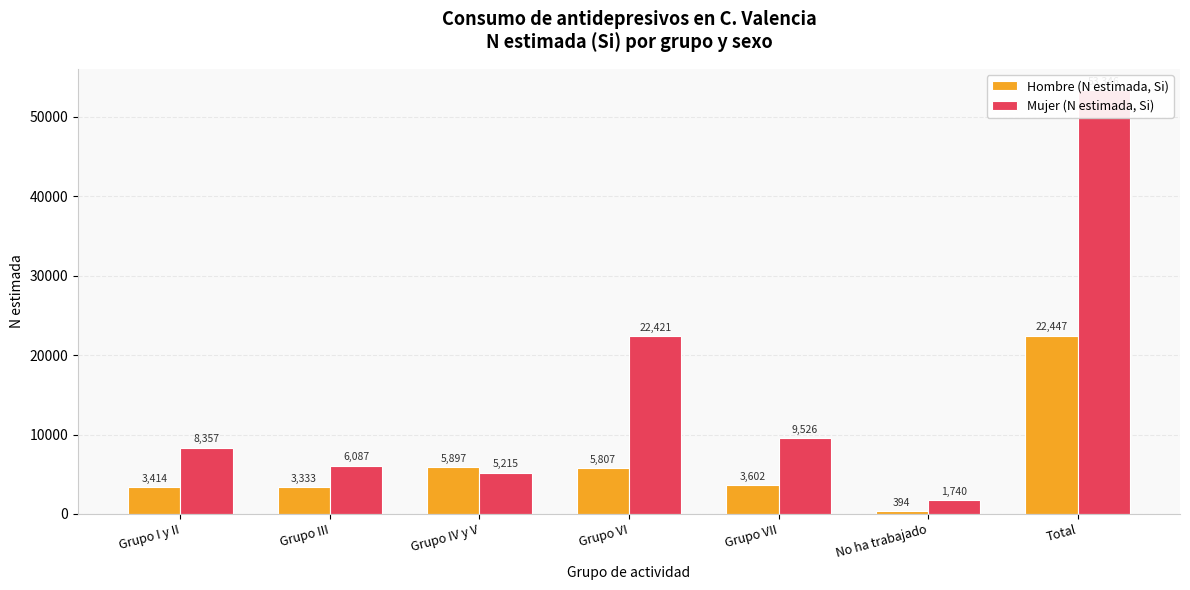

List the labels in order of Hombre (N estimada, Si) value, smallest first.

No ha trabajado, Grupo III, Grupo I y II, Grupo VII, Grupo VI, Grupo IV y V, Total